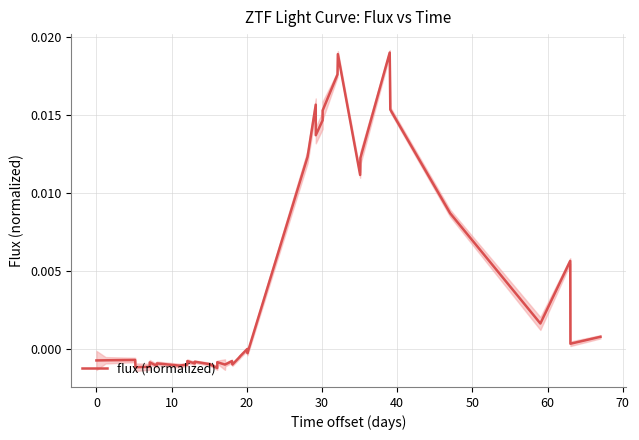

What is the sum of all values?

0.2